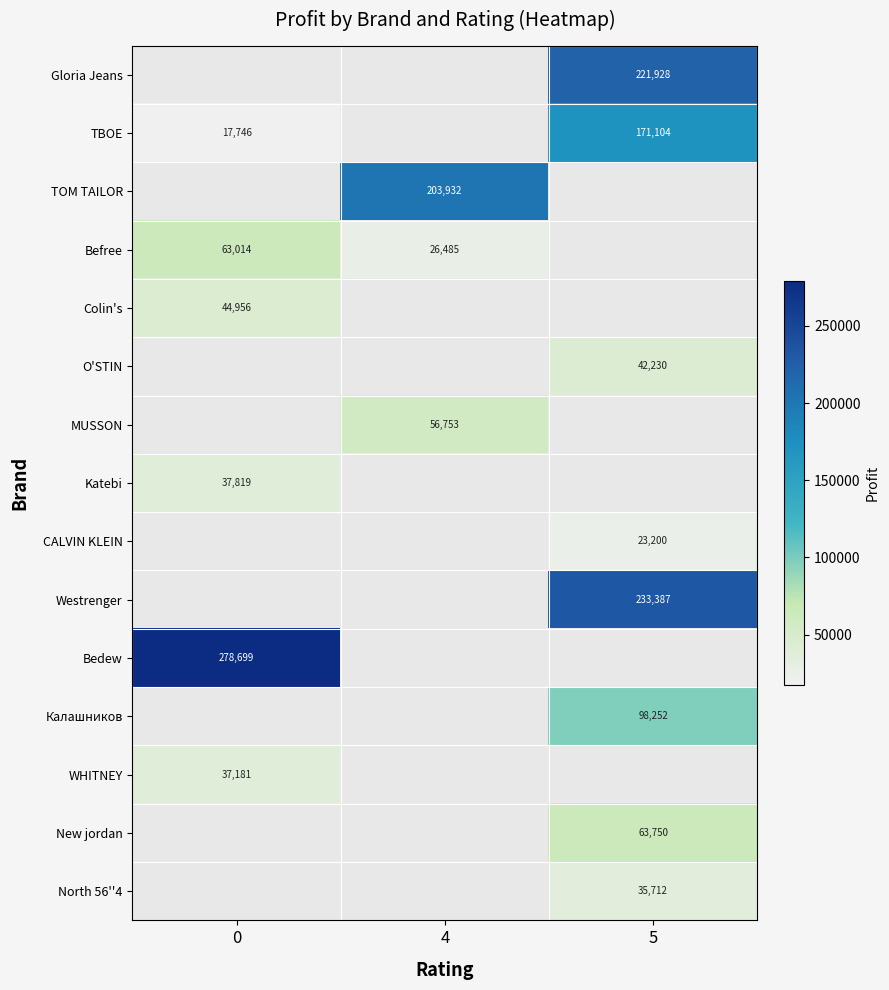

The value of Westrenger at 5 is 409380. True or false?

False